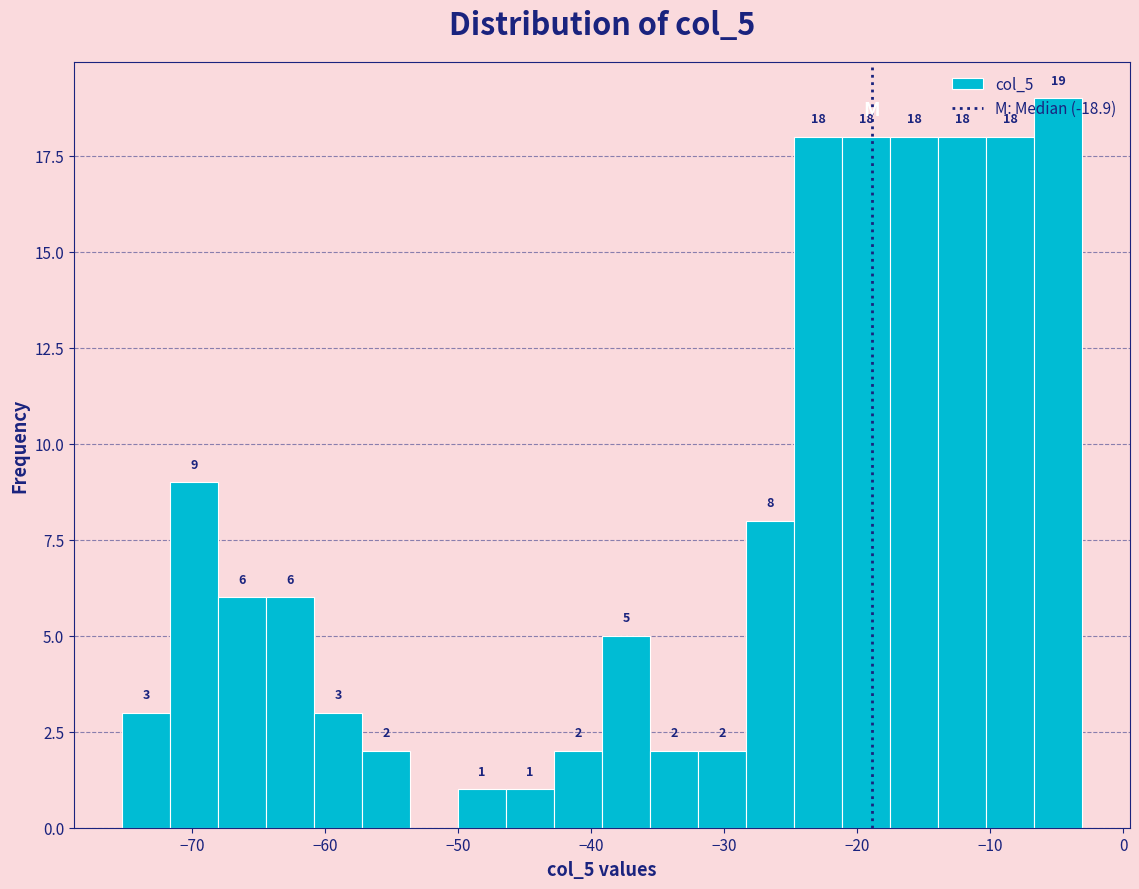

Around what value on the x-axis is the tallest bar? Give the approximate position of its centre, as read against the axis.

-5